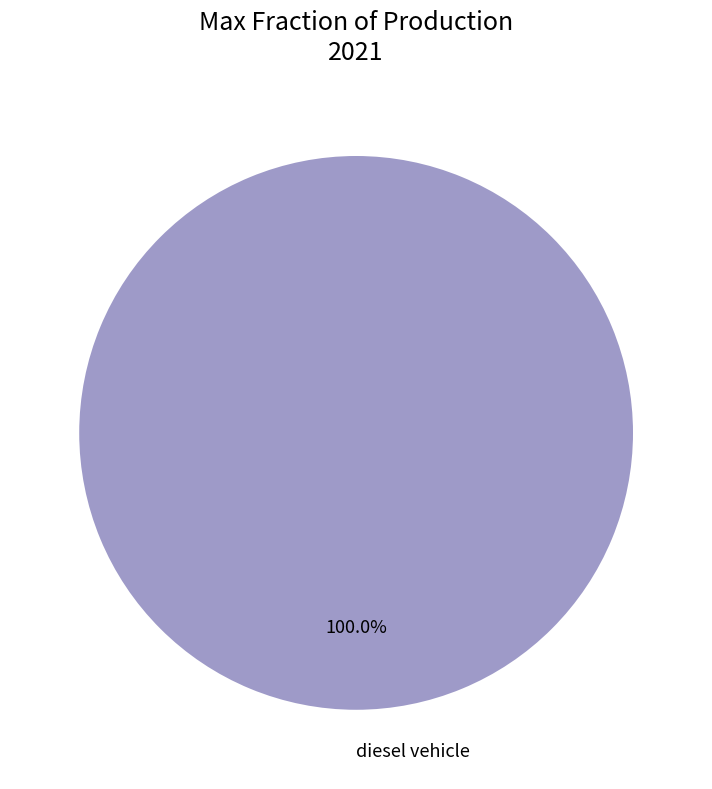

How many segments does this pie chart have?

1